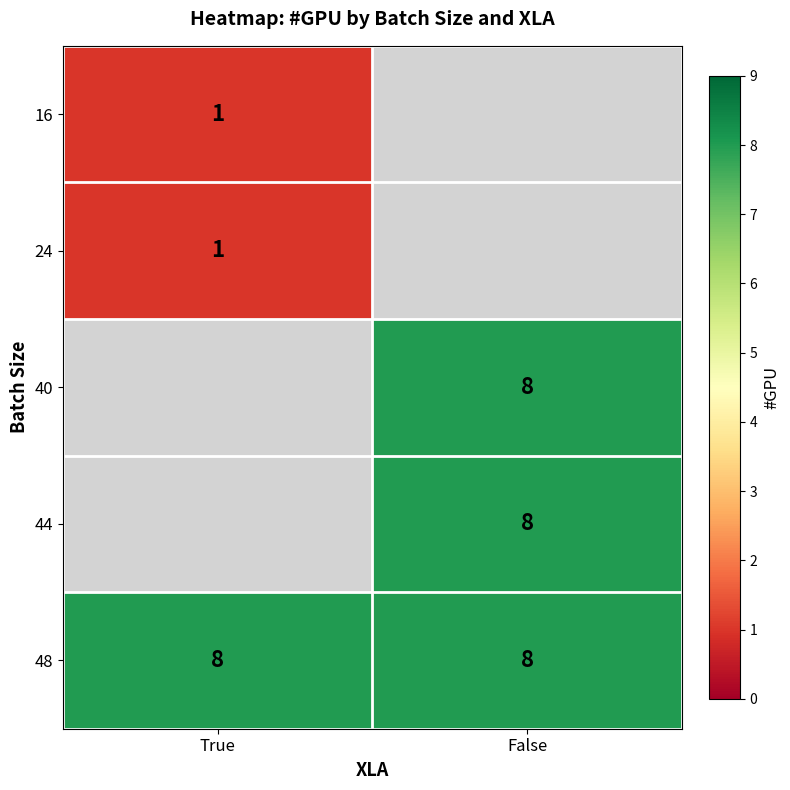

The value of 40 at False is 4.0. True or false?

False